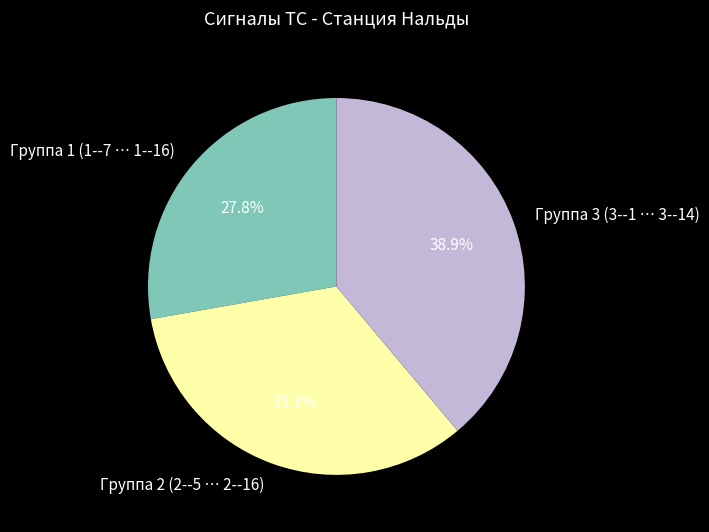

Which category has the smallest portion of the pie?

Группа 1 (1--7 … 1--16)